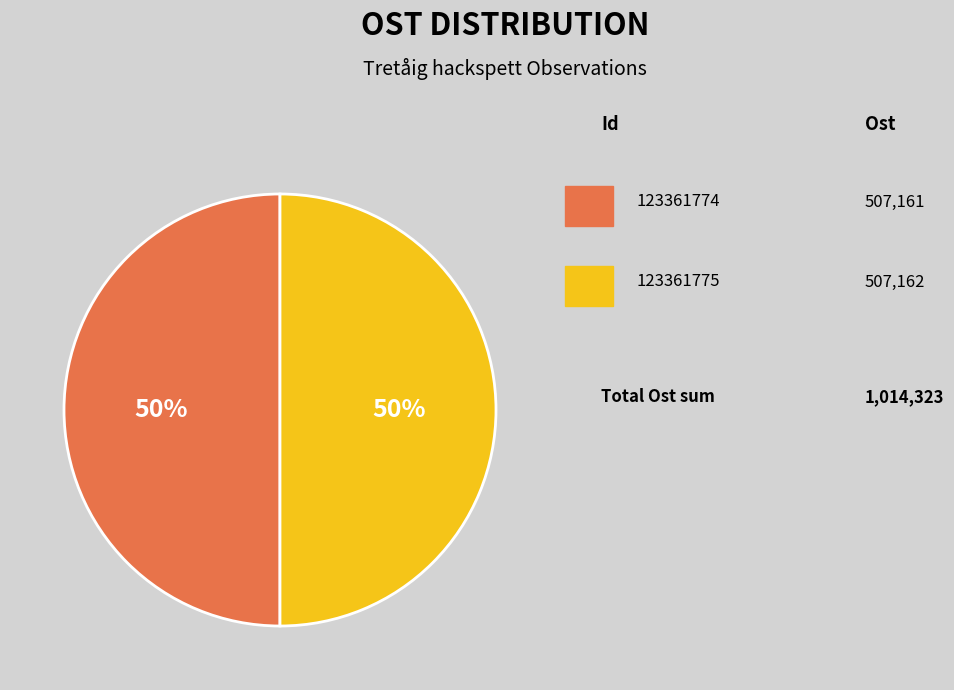

To the nearest percent, what is the average slice percentage?

50%